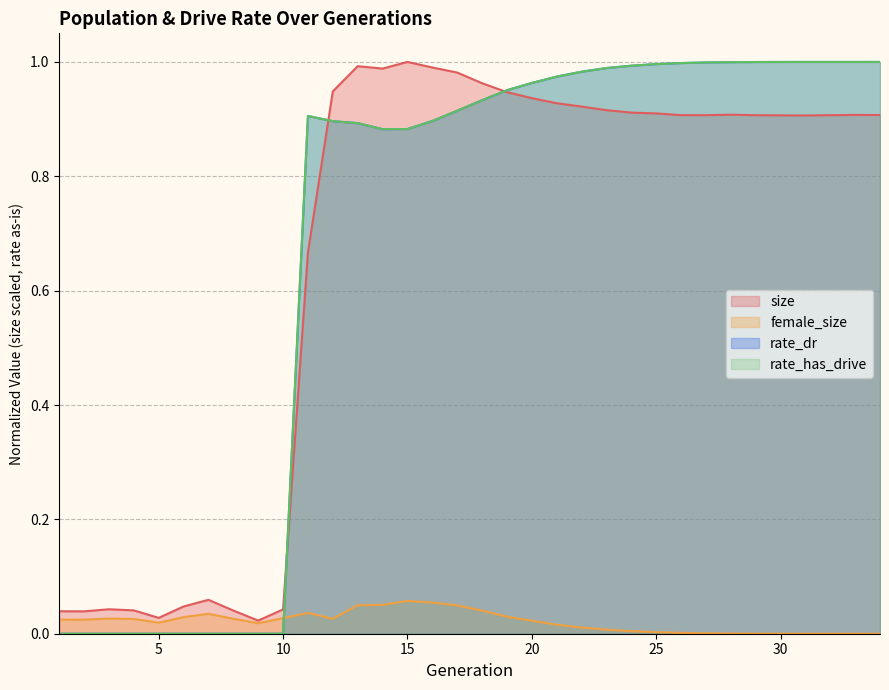

List the series in order of their peak value, lowest first.

female_size, size, rate_dr, rate_has_drive